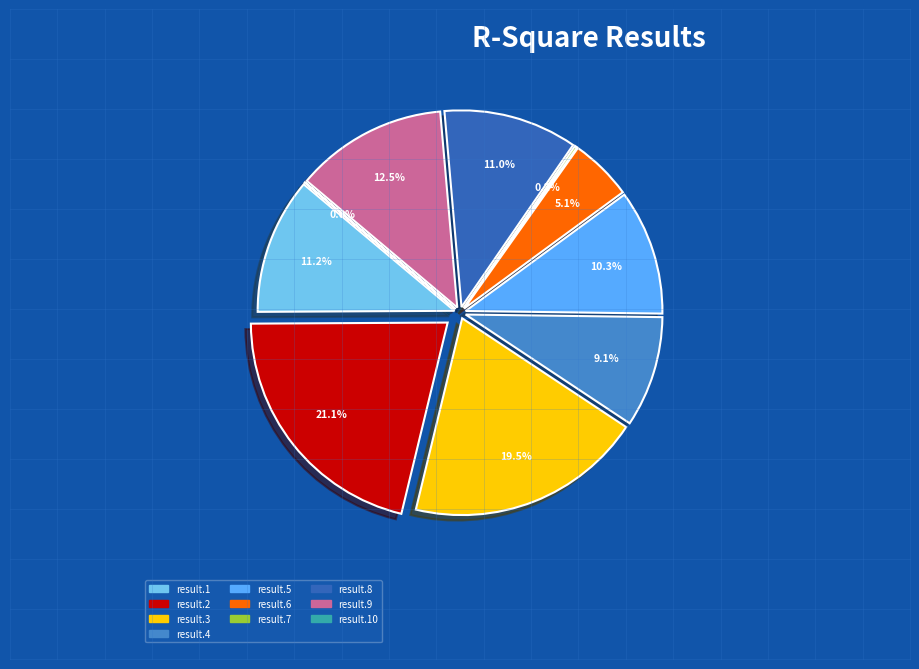

Is it true that result.1 is 11% of the pie?

True